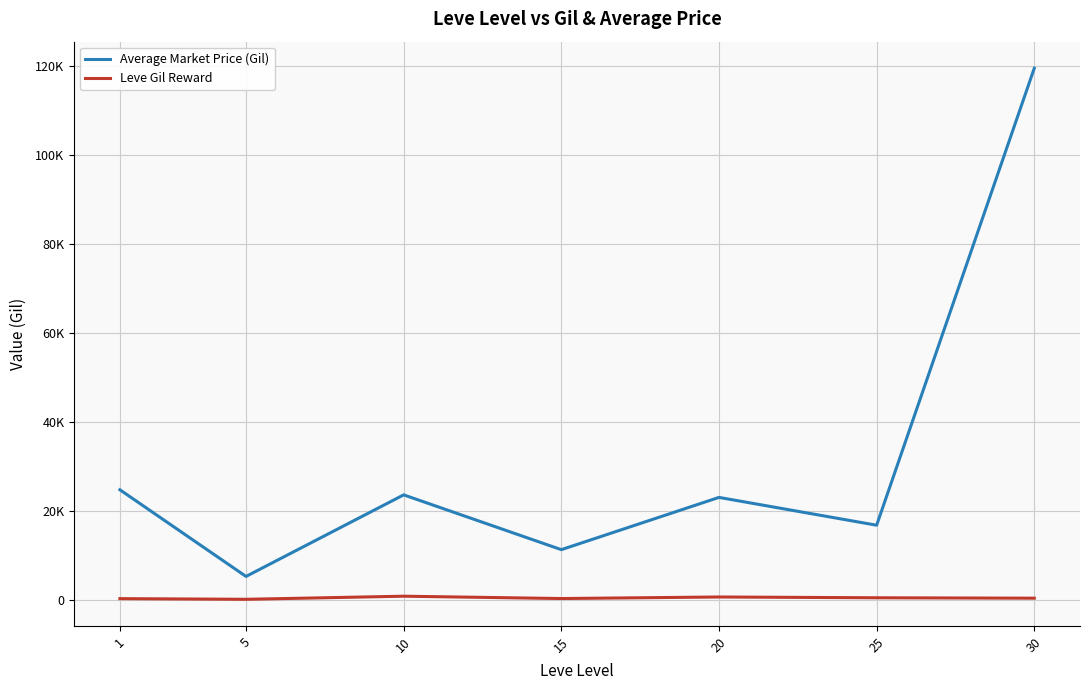

Reading left to right, list all the values displayed in this chart.

Average Market Price (Gil): 1=24793.2	5=5336.2	10=23650.2	15=11350.2	20=23082.0	25=16836.3	30=119450.0
Leve Gil Reward: 1=349.8	5=201.7	10=896.7	15=373.3	20=720.0	25=545.0	30=452.5